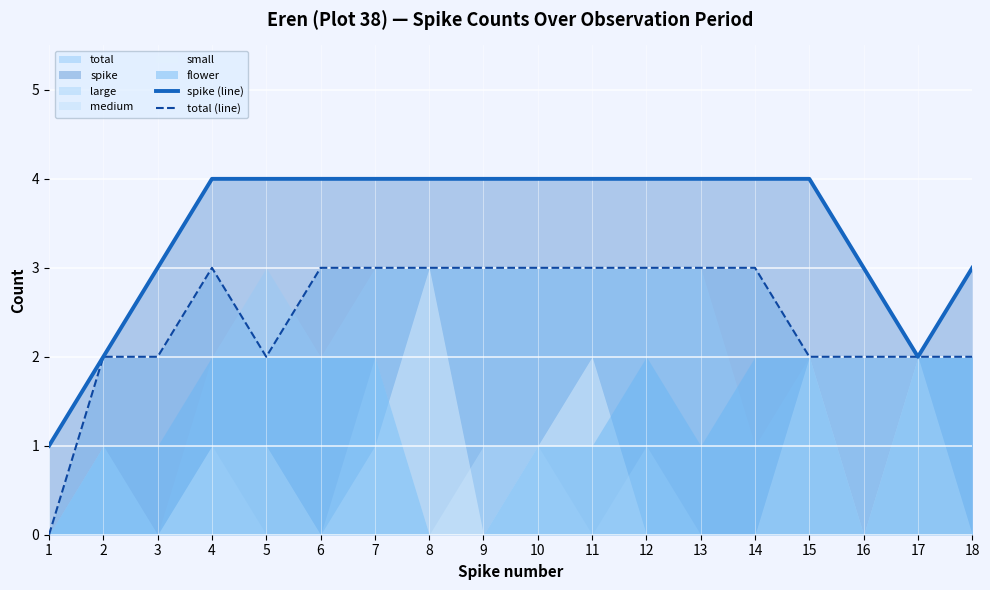

What is the highest value of the total (line) series?

3